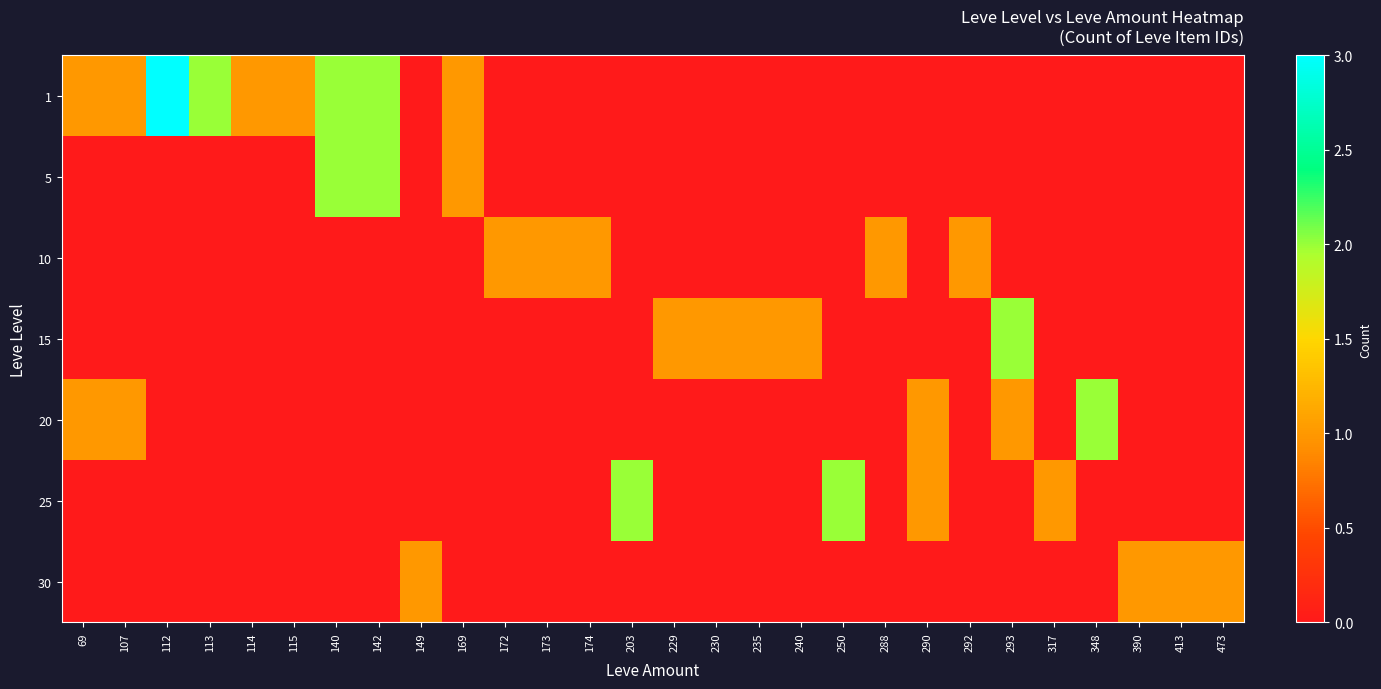

Reading left to right, extract all data points from this chart.

1: 69=1	107=1	112=3	113=2	114=1	115=1	140=2	142=2	149=0	169=1	172=0	173=0	174=0	203=0	229=0	230=0	235=0	240=0	250=0	288=0	290=0	292=0	293=0	317=0	348=0	390=0	413=0	473=0
5: 69=0	107=0	112=0	113=0	114=0	115=0	140=2	142=2	149=0	169=1	172=0	173=0	174=0	203=0	229=0	230=0	235=0	240=0	250=0	288=0	290=0	292=0	293=0	317=0	348=0	390=0	413=0	473=0
10: 69=0	107=0	112=0	113=0	114=0	115=0	140=0	142=0	149=0	169=0	172=1	173=1	174=1	203=0	229=0	230=0	235=0	240=0	250=0	288=1	290=0	292=1	293=0	317=0	348=0	390=0	413=0	473=0
15: 69=0	107=0	112=0	113=0	114=0	115=0	140=0	142=0	149=0	169=0	172=0	173=0	174=0	203=0	229=1	230=1	235=1	240=1	250=0	288=0	290=0	292=0	293=2	317=0	348=0	390=0	413=0	473=0
20: 69=1	107=1	112=0	113=0	114=0	115=0	140=0	142=0	149=0	169=0	172=0	173=0	174=0	203=0	229=0	230=0	235=0	240=0	250=0	288=0	290=1	292=0	293=1	317=0	348=2	390=0	413=0	473=0
25: 69=0	107=0	112=0	113=0	114=0	115=0	140=0	142=0	149=0	169=0	172=0	173=0	174=0	203=2	229=0	230=0	235=0	240=0	250=2	288=0	290=1	292=0	293=0	317=1	348=0	390=0	413=0	473=0
30: 69=0	107=0	112=0	113=0	114=0	115=0	140=0	142=0	149=1	169=0	172=0	173=0	174=0	203=0	229=0	230=0	235=0	240=0	250=0	288=0	290=0	292=0	293=0	317=0	348=0	390=1	413=1	473=1